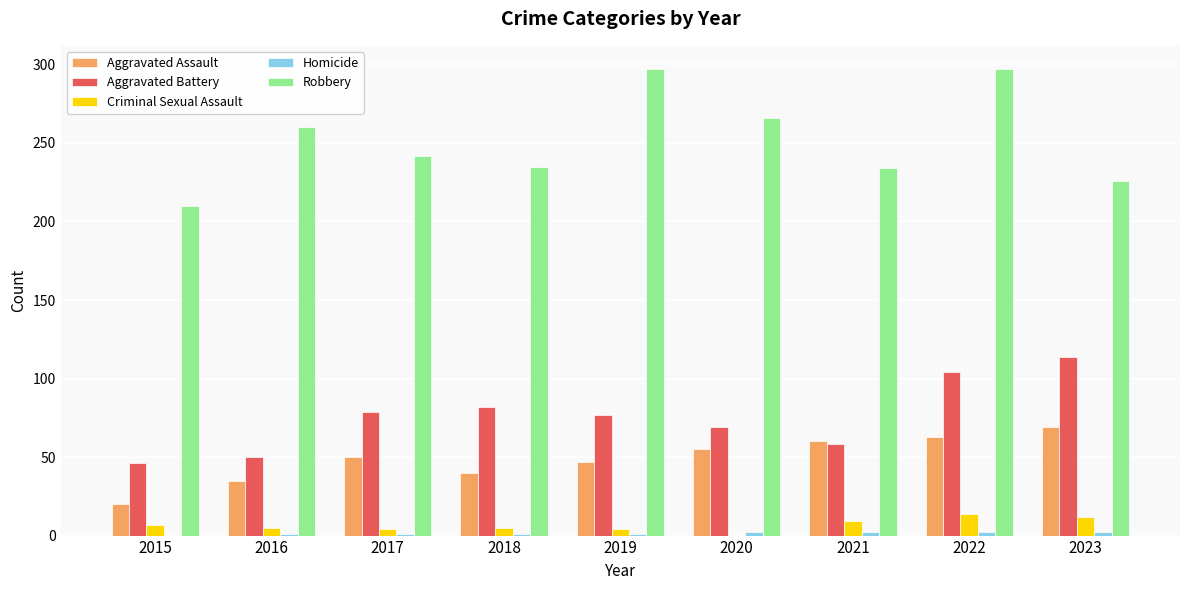

What is the average value of the Criminal Sexual Assault series?

7